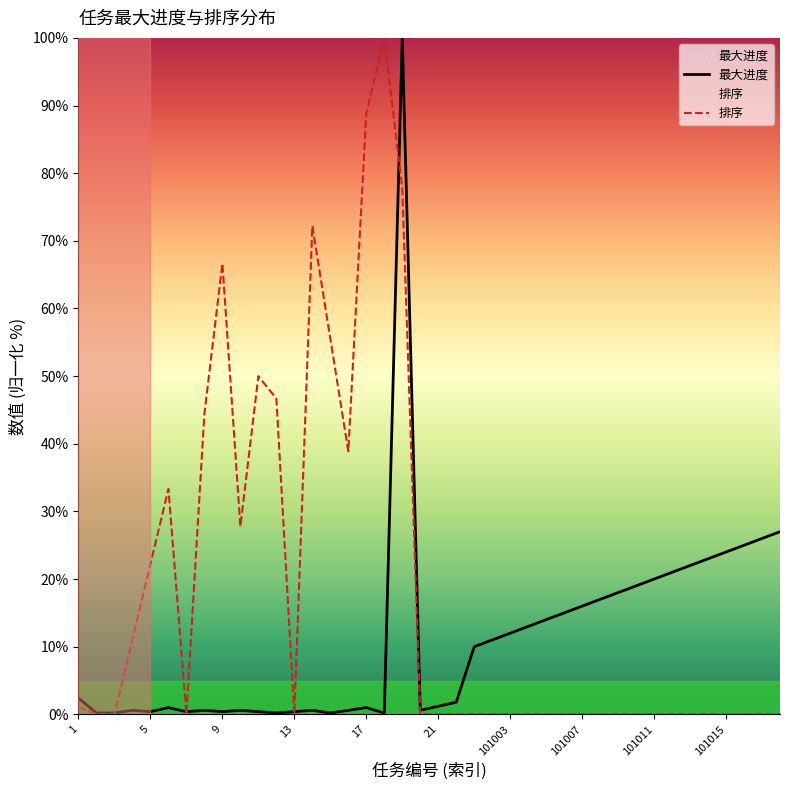

Rank the series by their average value, from highest to lowest.

排序, 最大进度